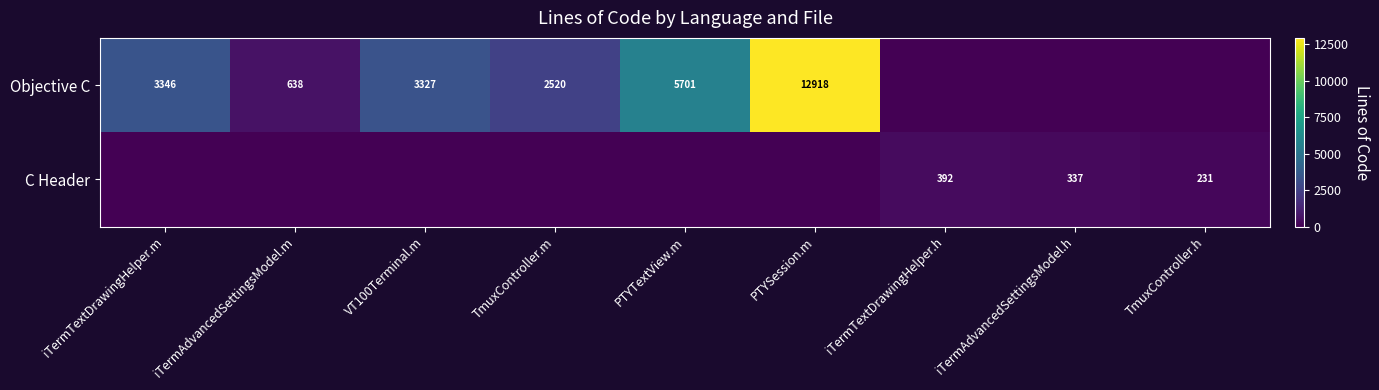

The value of C Header at iTermTextDrawingHelper.h is 538. True or false?

False